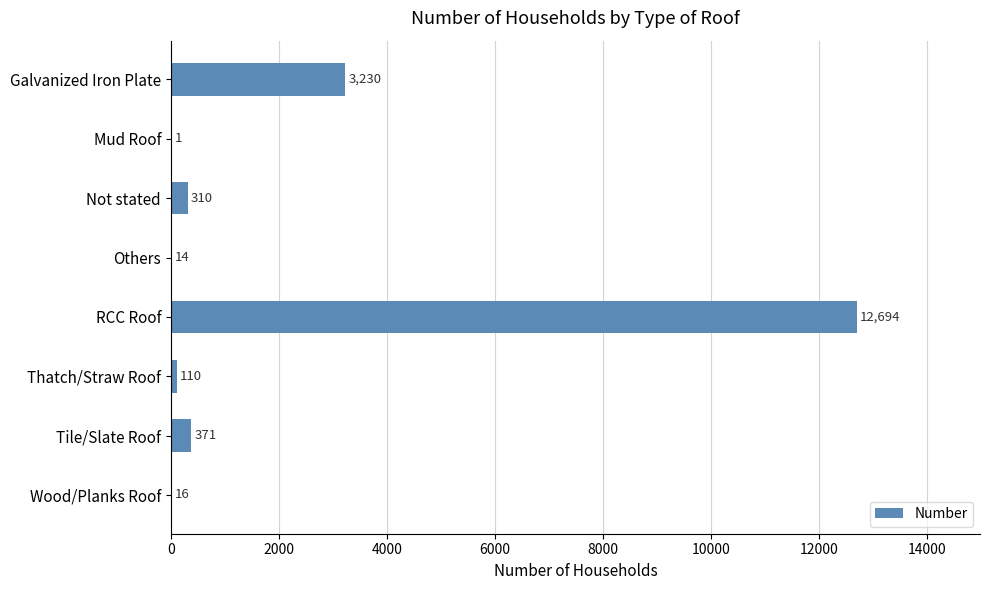

How many series are shown in this chart?

1